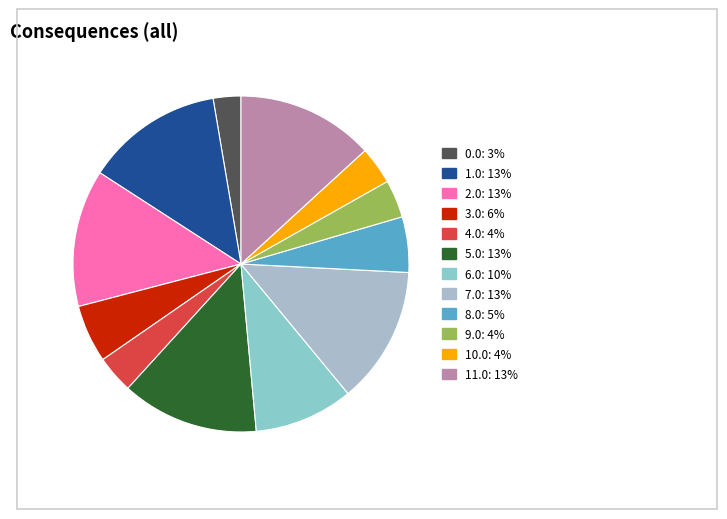

What percentage is the 5.0 slice, to the nearest percent?

13%